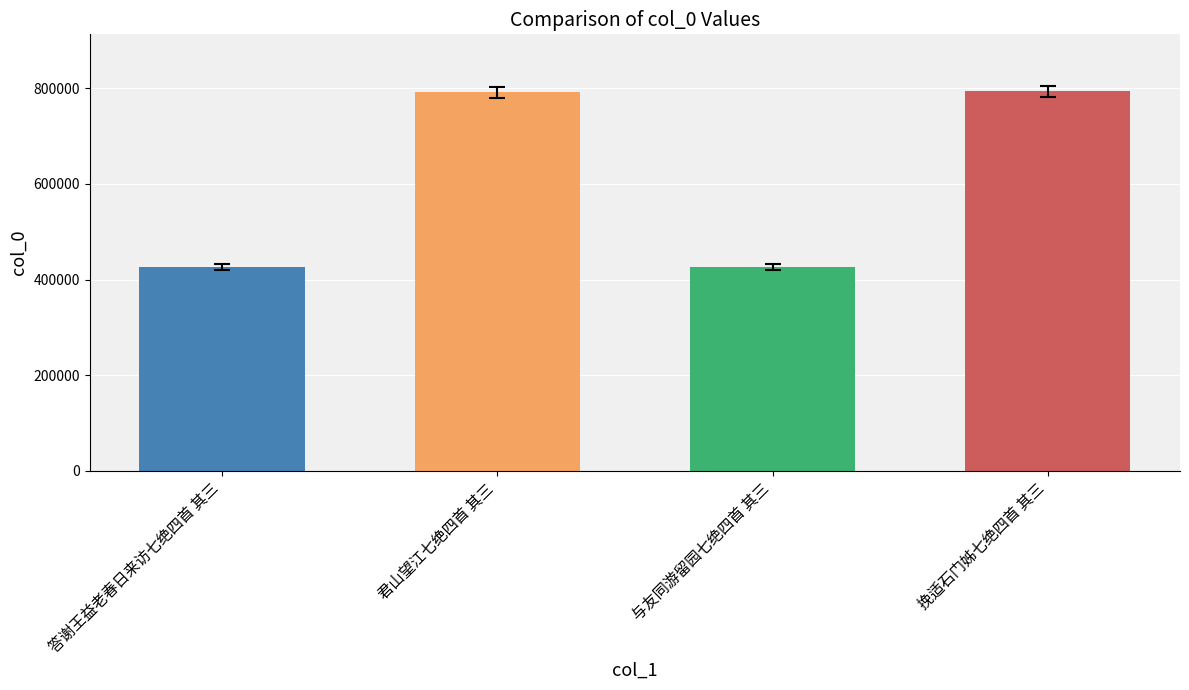

What is the minimum value shown in the chart?

425932